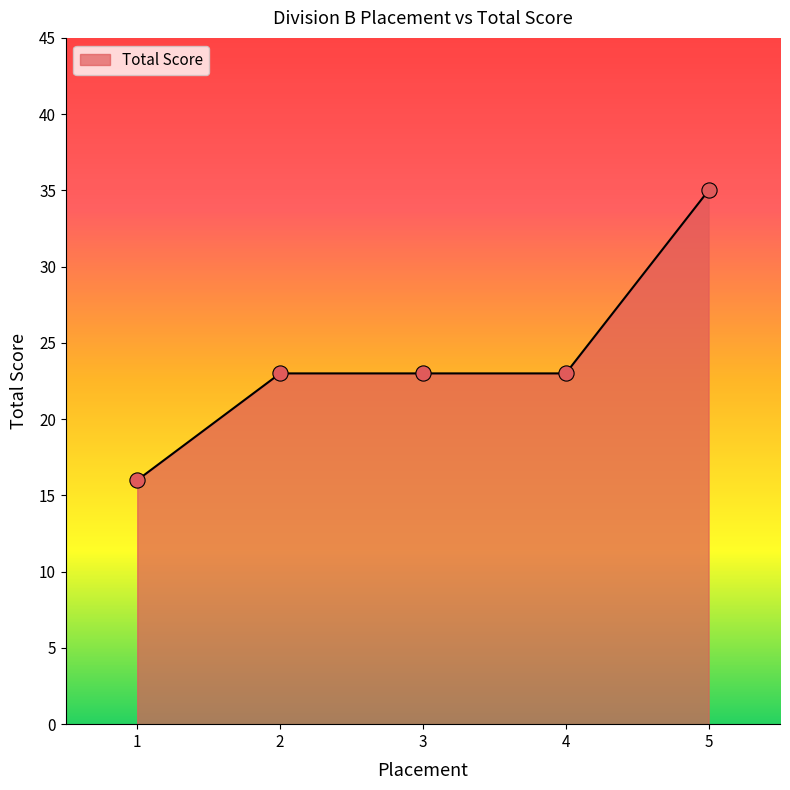

Between 2 and 5, which is larger?

5